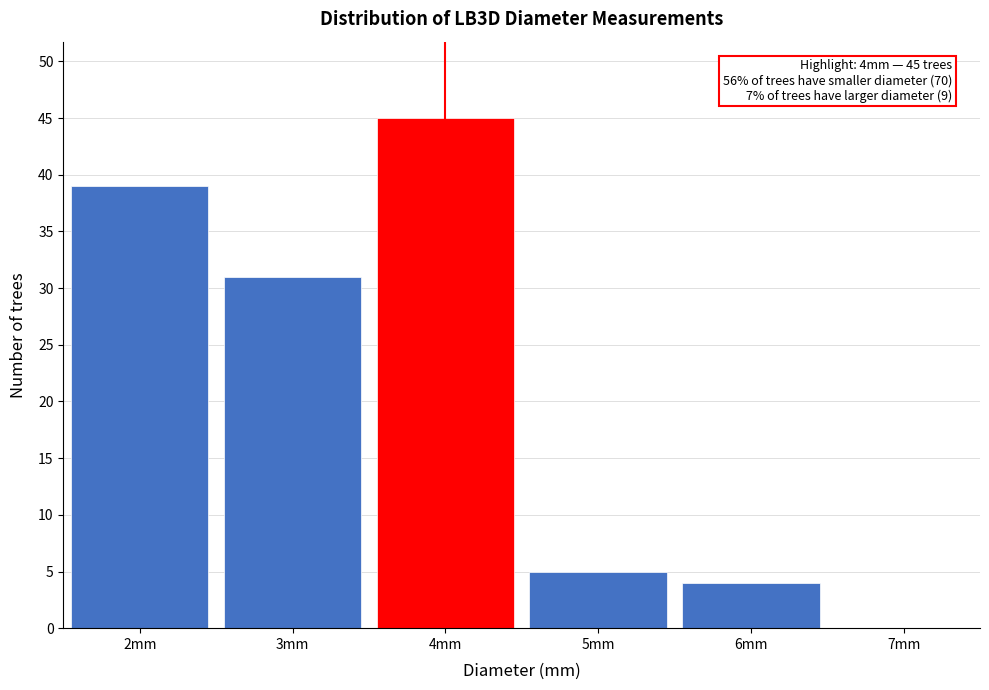

Which range on the x-axis has the tallest bar?

3.5 to 4.5